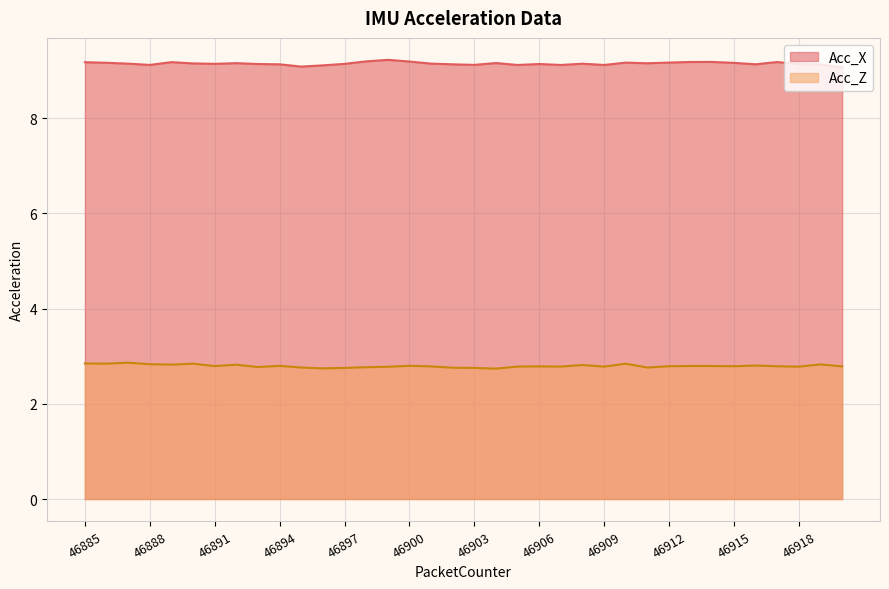

True or false: Acc_X and Acc_Z cross at least once.

False